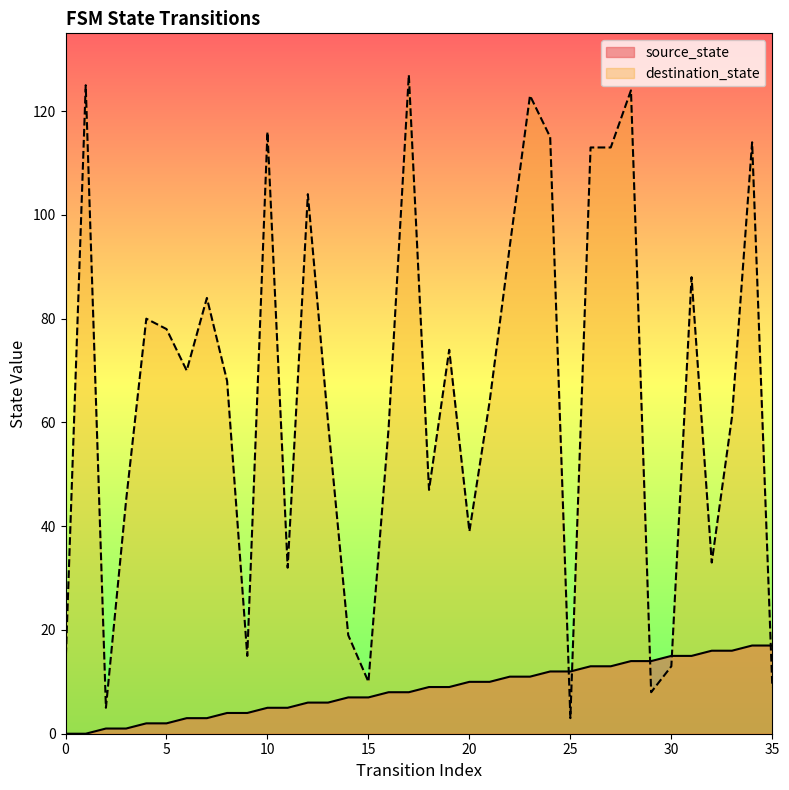

At which category is the sum across all series the highest?

28